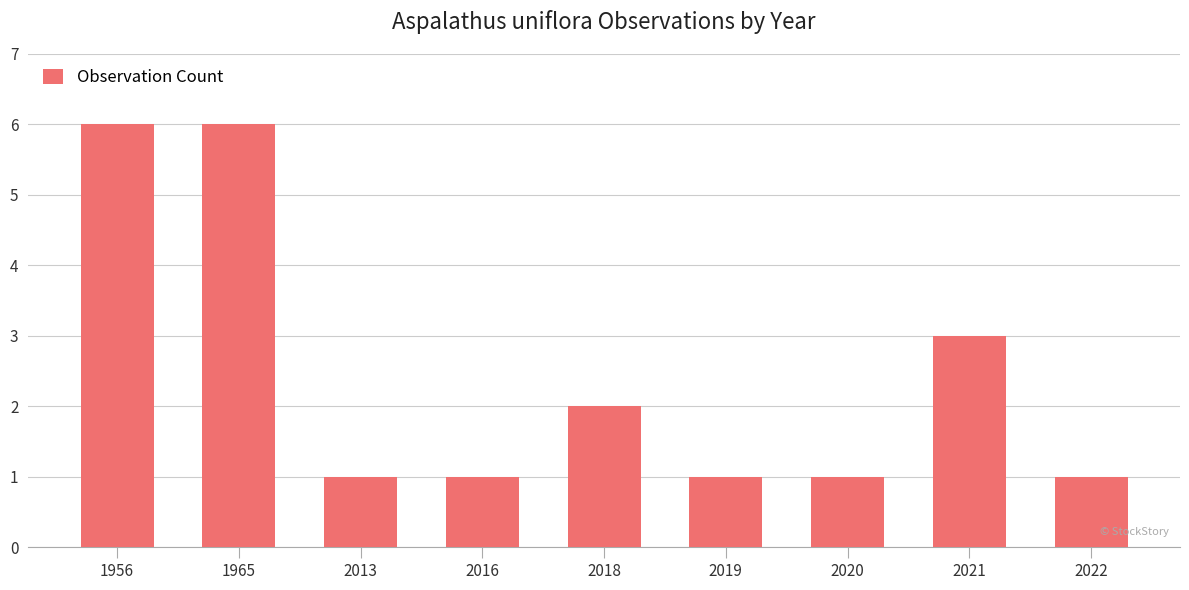

What is the average value?

2